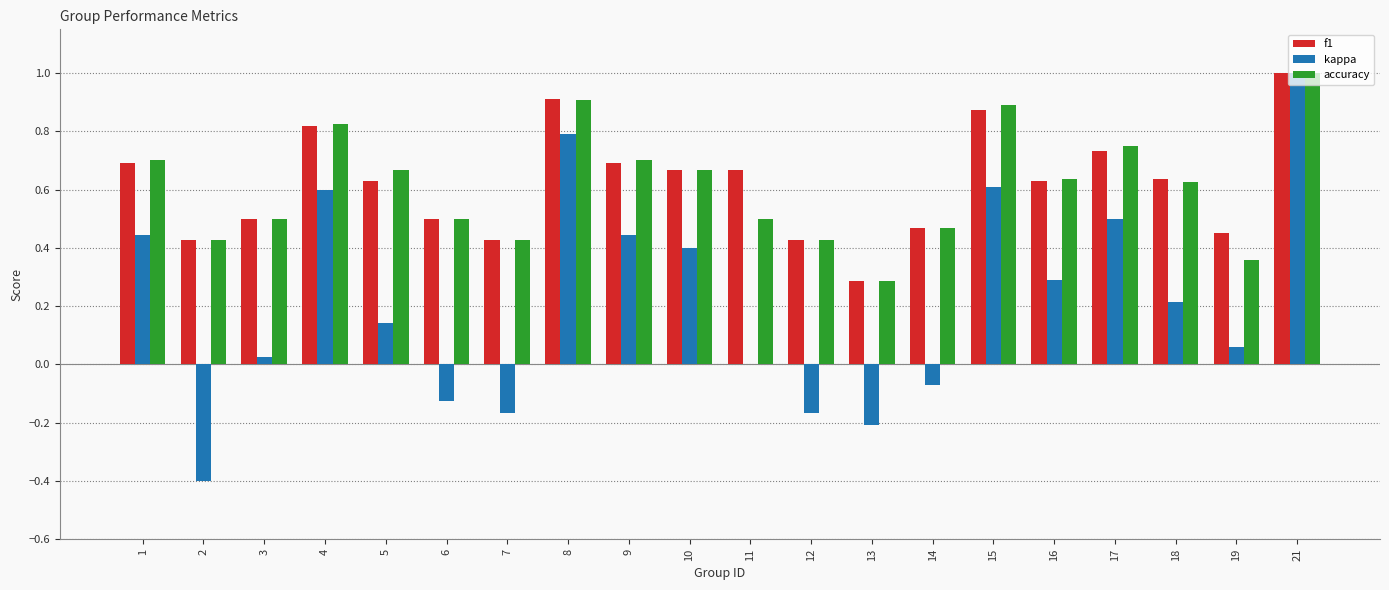

Which category has the highest value across all series?

21